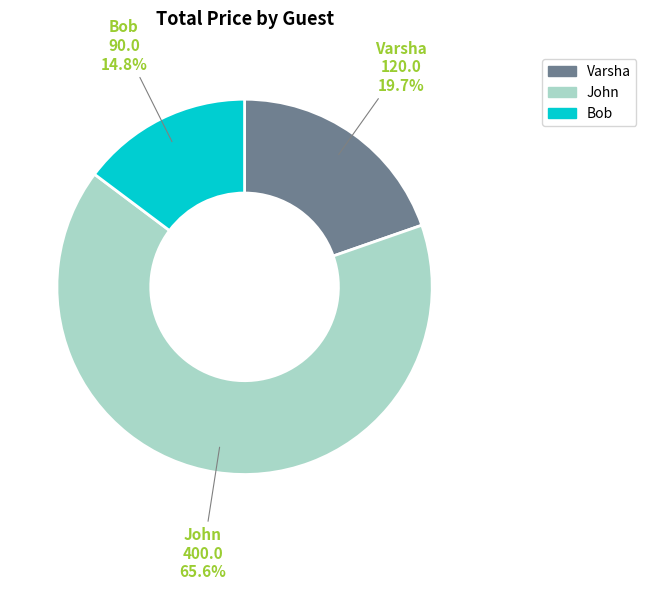

Combined, do John and Bob account for over 50%?

Yes